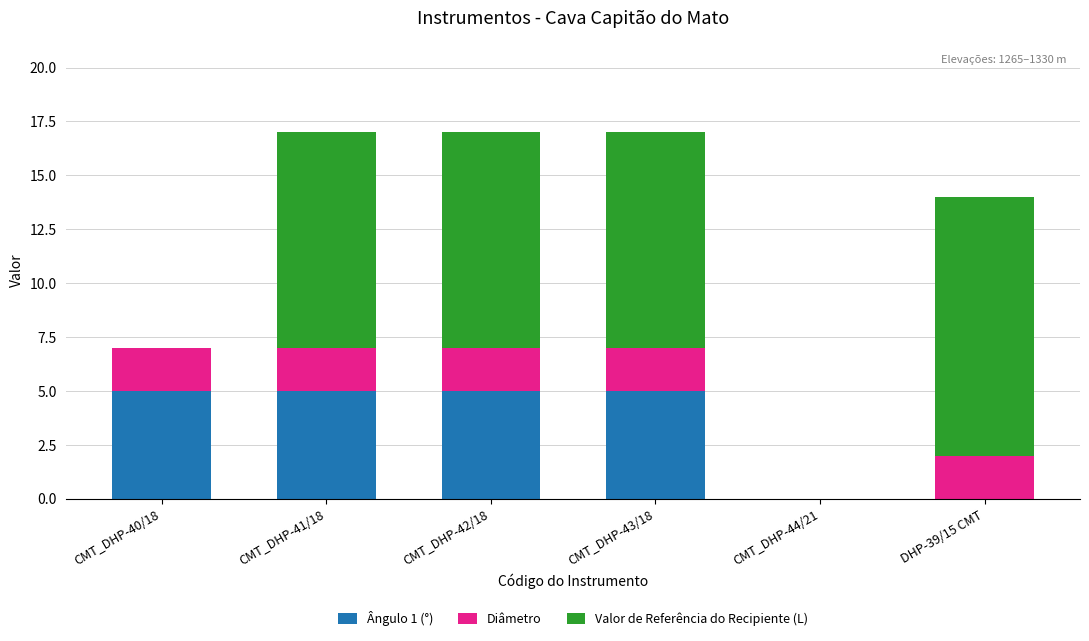

The value of Ângulo 1 (°) at CMT_DHP-41/18 is 1. True or false?

False